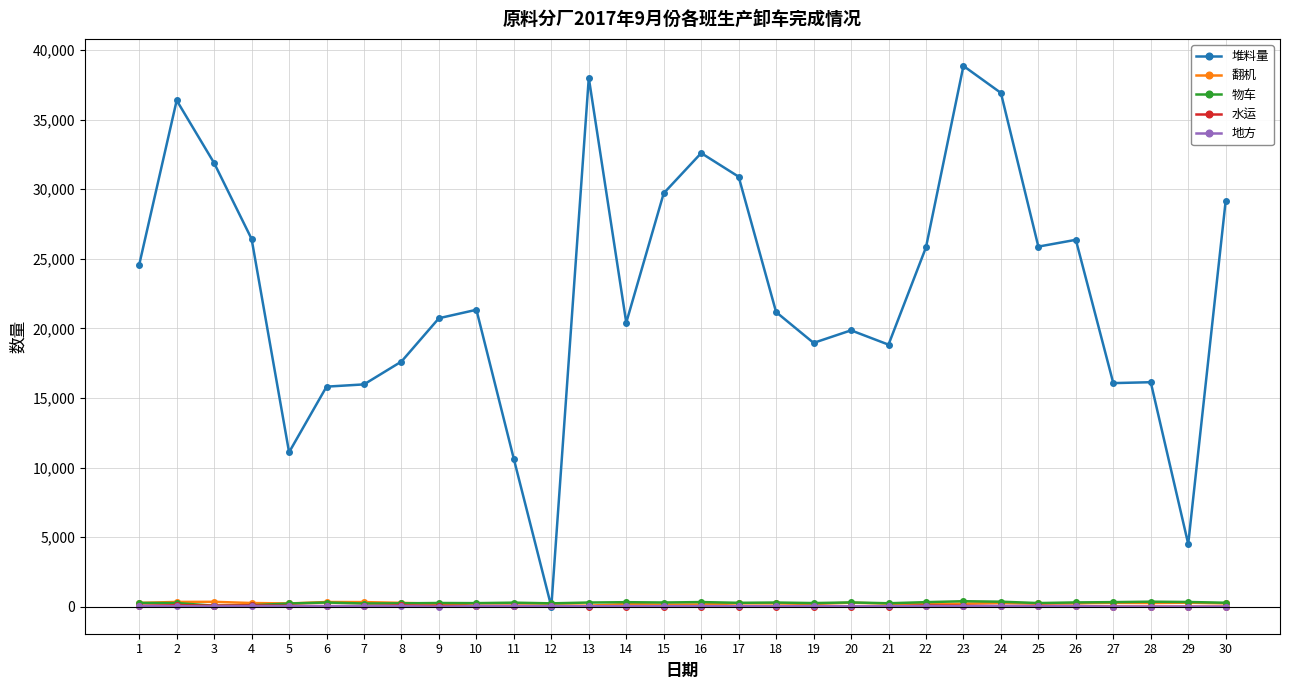

Between 4 and 11, which series saw the biggest shift?

堆料量